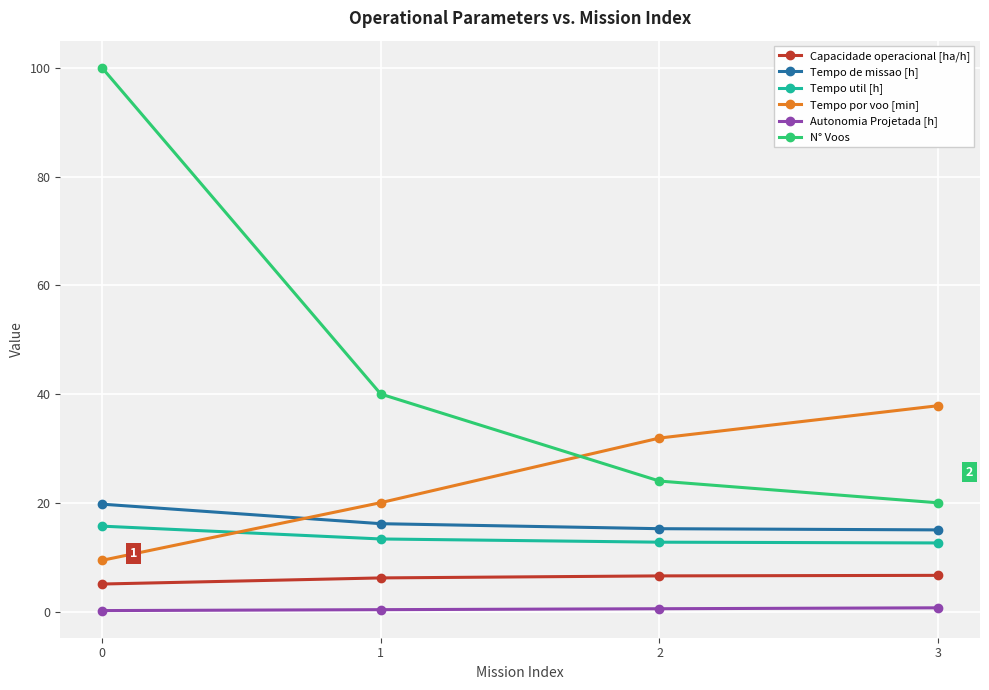

Read the Capacidade operacional [ha/h] value at 0.

5.1